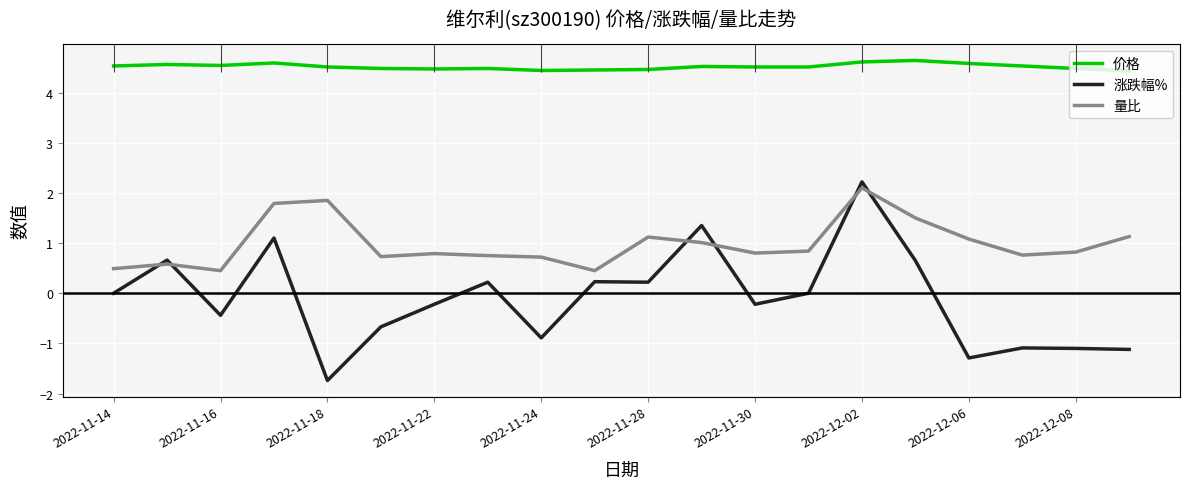

After their last crossing, which series has the higher values: 涨跌幅% or 量比?

量比